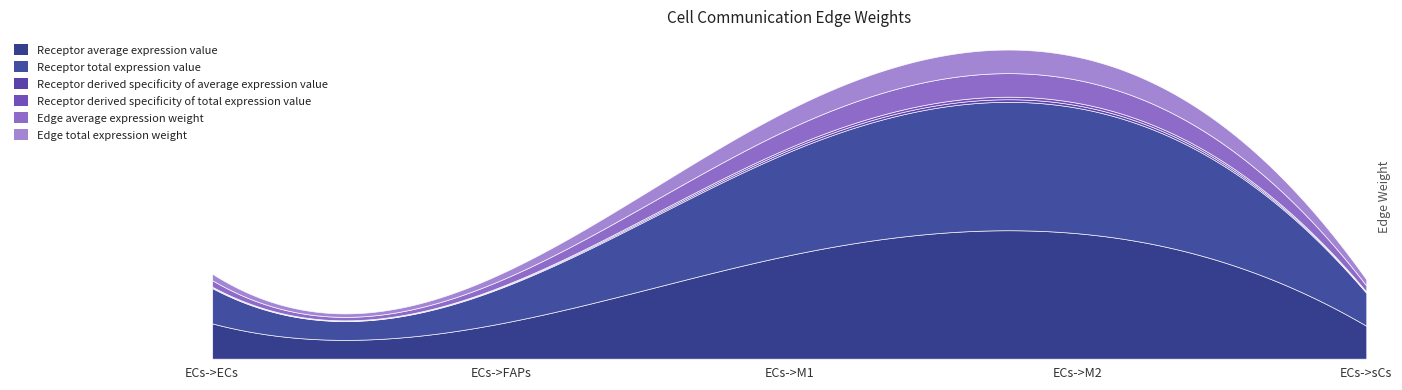

True or false: Receptor derived specificity of total expression value has a value of 0.2 at ECs->FAPs.

False